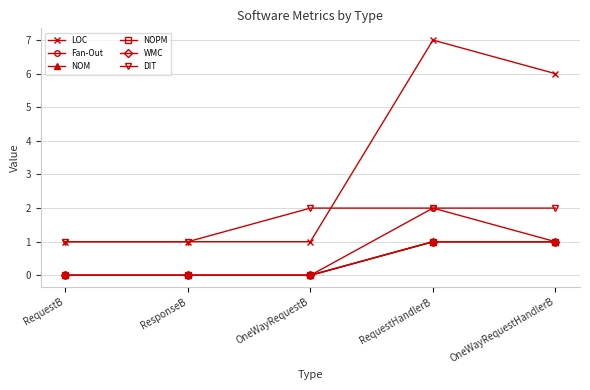

How many NOM values are between 0 and 1?

5